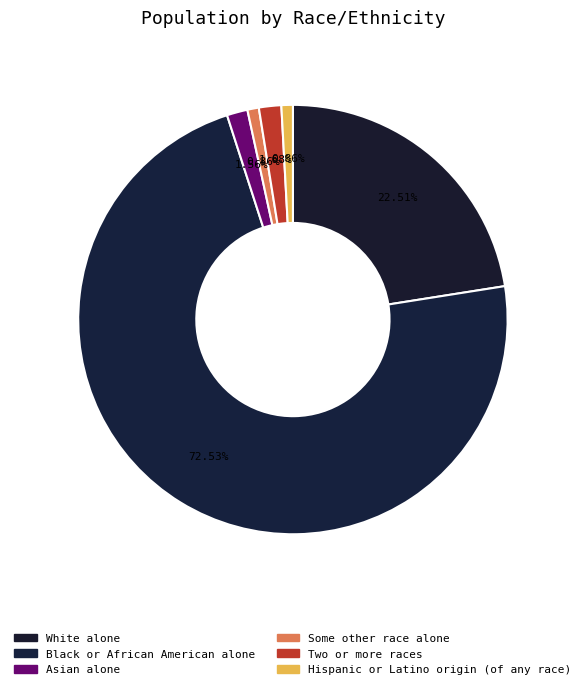

How many segments does this pie chart have?

6